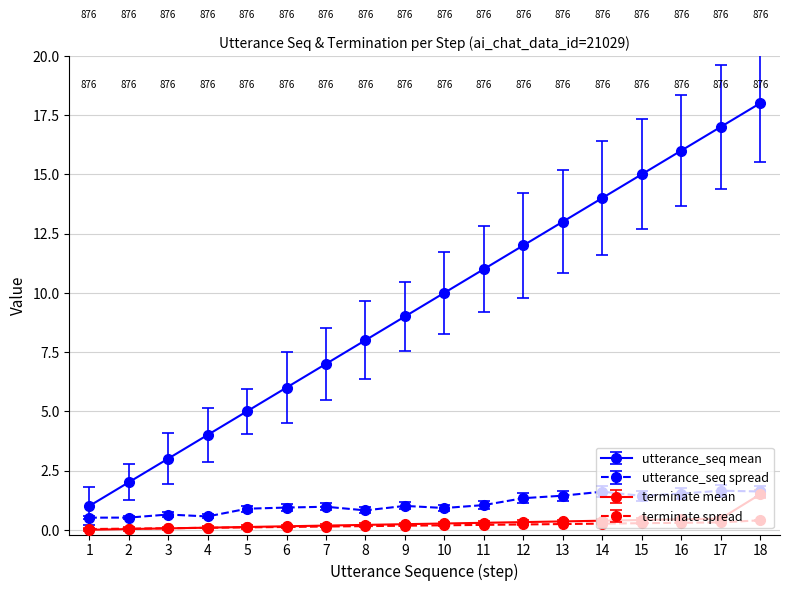

True or false: utterance_seq spread and terminate spread intersect in this chart.

False